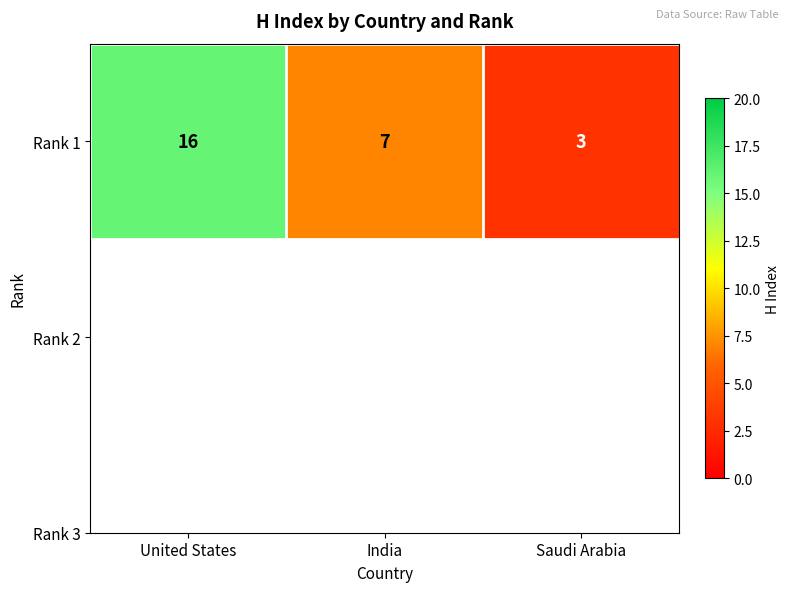

Rank the categories by value from highest to lowest.

United States, India, Saudi Arabia